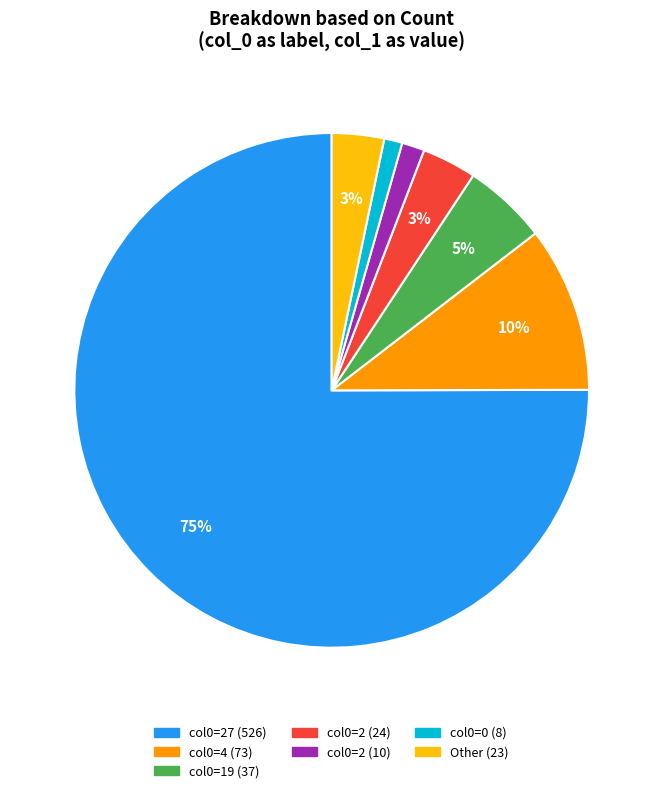

Is there any slice that represents more than half of the pie?

Yes